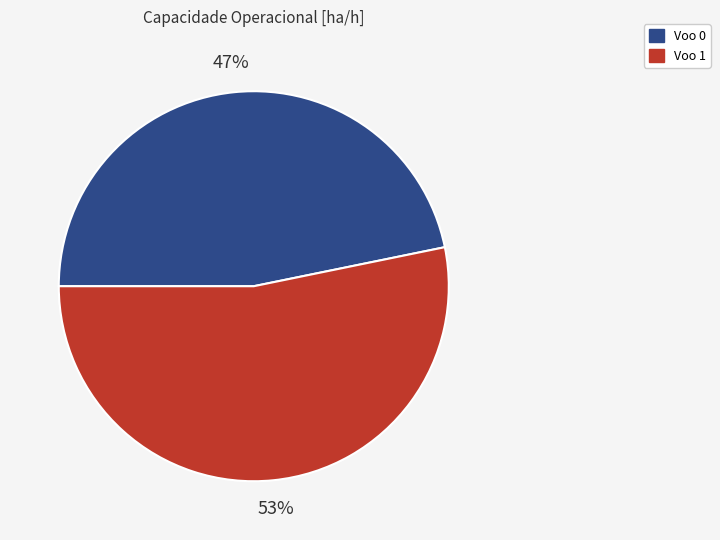

What is the ratio of the value at Voo 0 to the value at Voo 1?

0.9